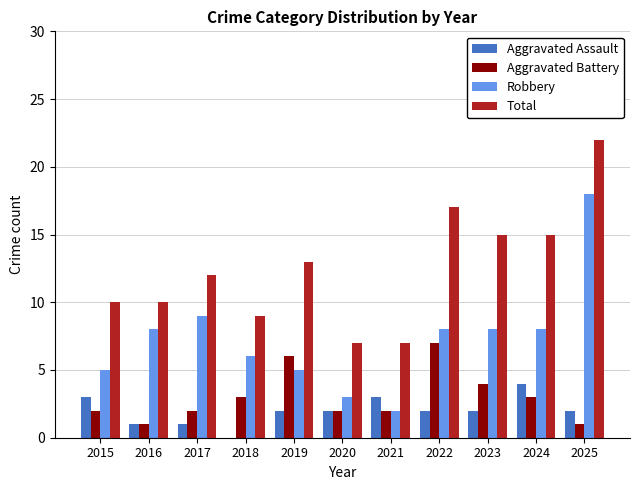

What is the sum of all Aggravated Battery values?

33